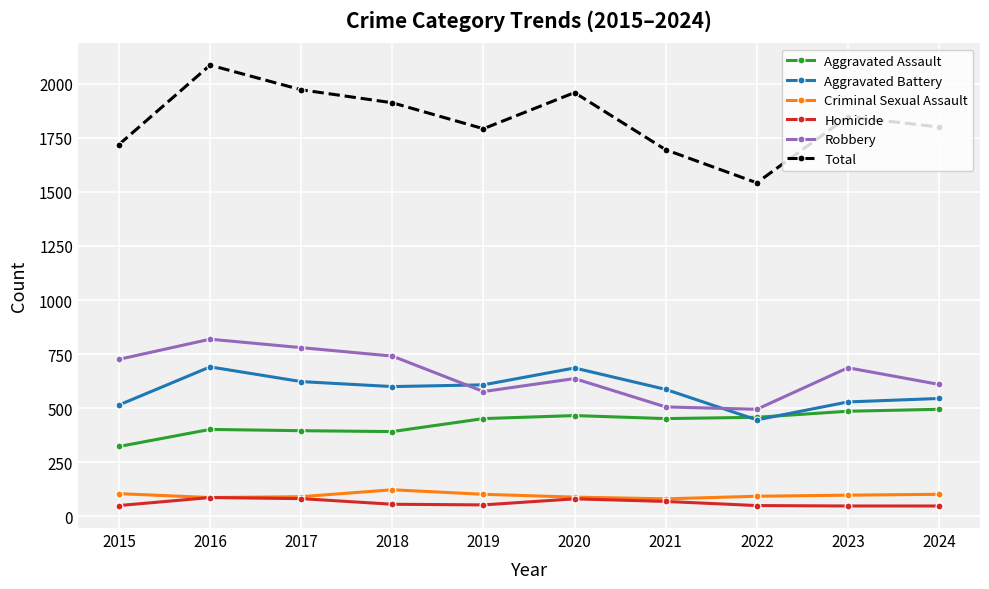

What is the difference between the highest and lowest values at 2021?

1626